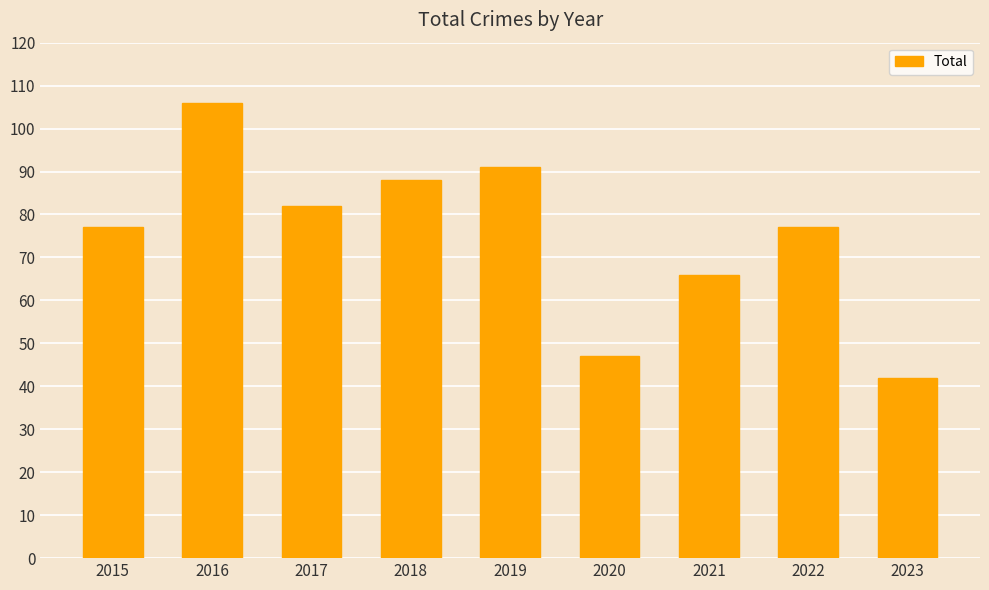

What is the average value?

75